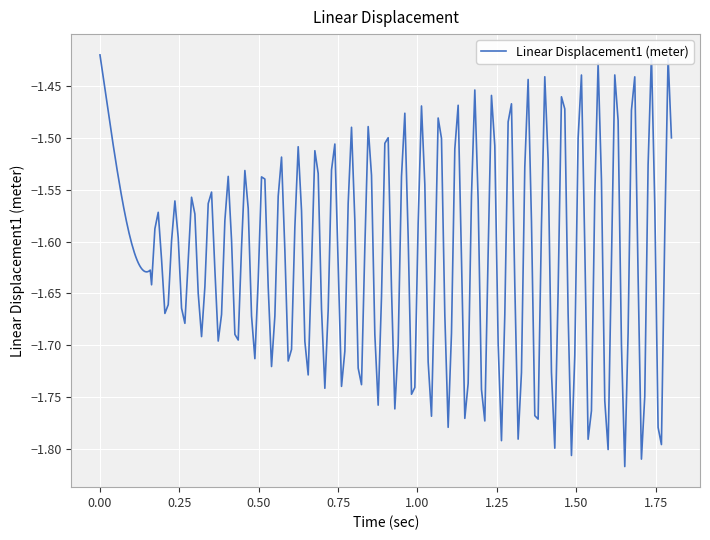

Is it true that the value at 22 is -2.7?

False